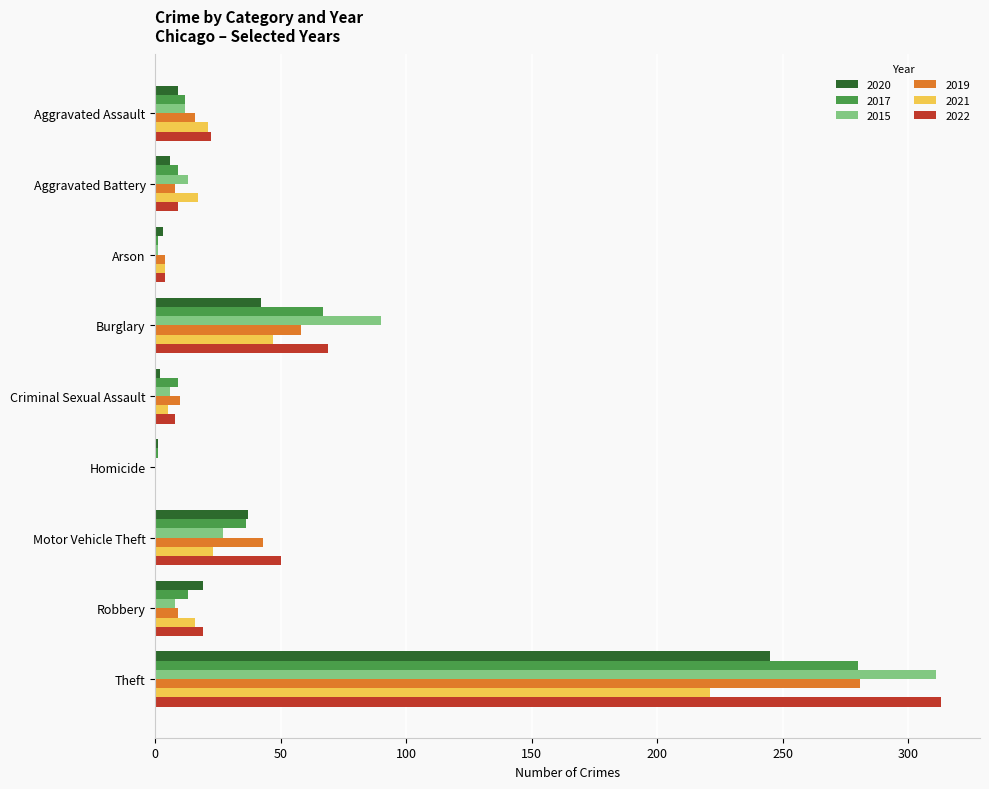

The value of 2015 at Homicide is 0. True or false?

True